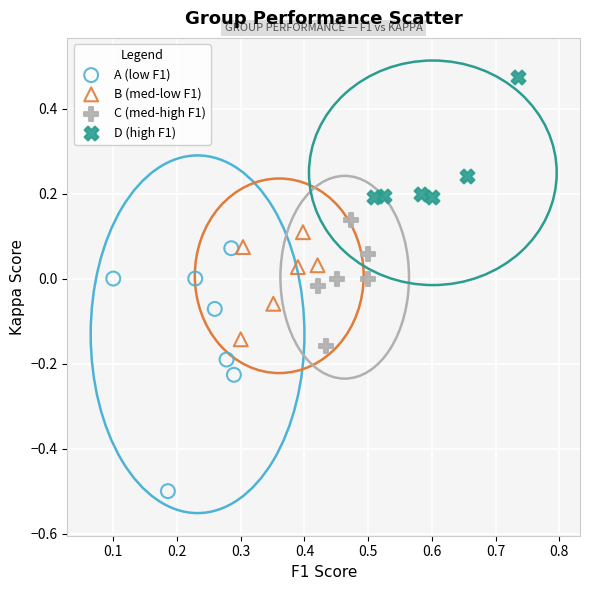

Which series contains the highest Y value?

D (high F1)